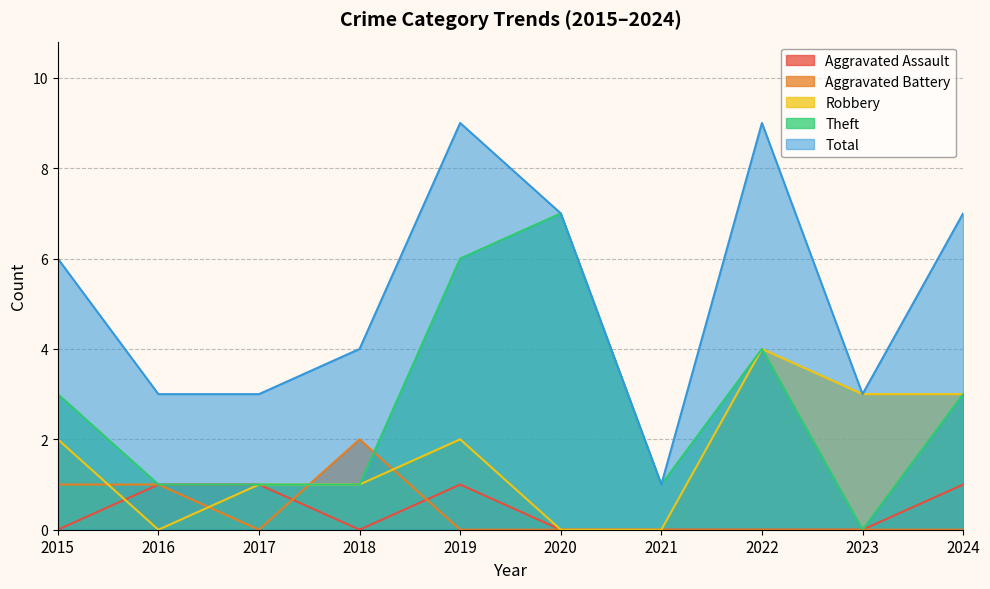

Between 2019 and 2023, which series saw the biggest shift?

Theft